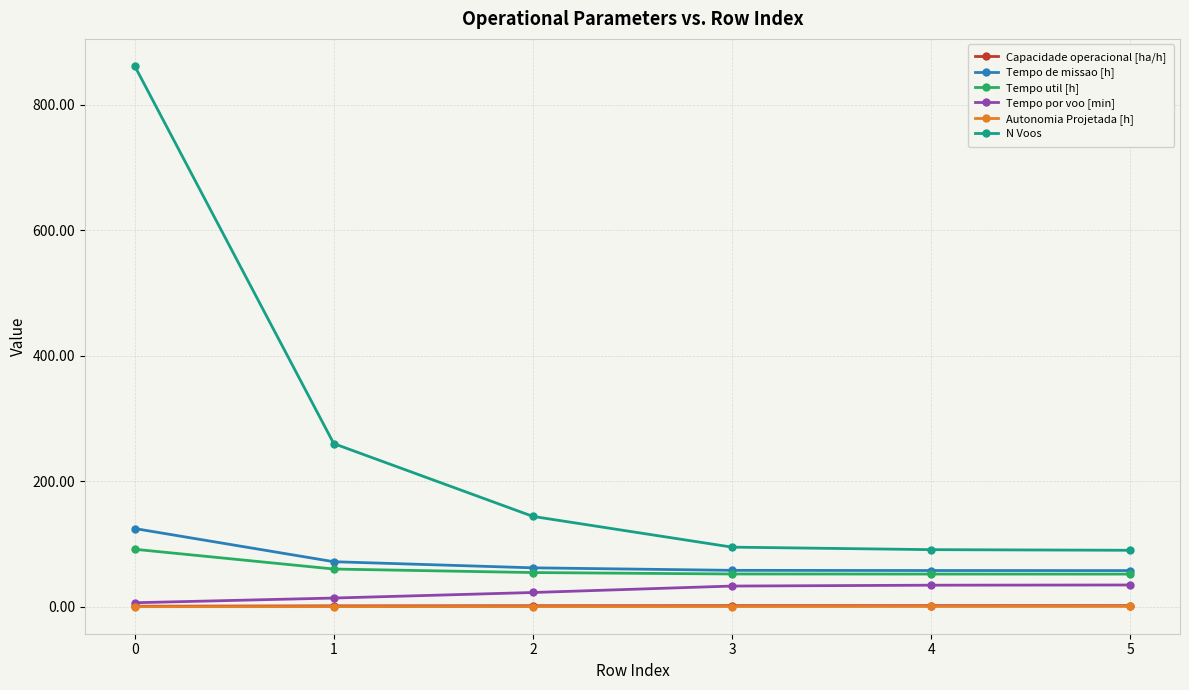

True or false: N Voos has a value of 144.0 at 2.

True